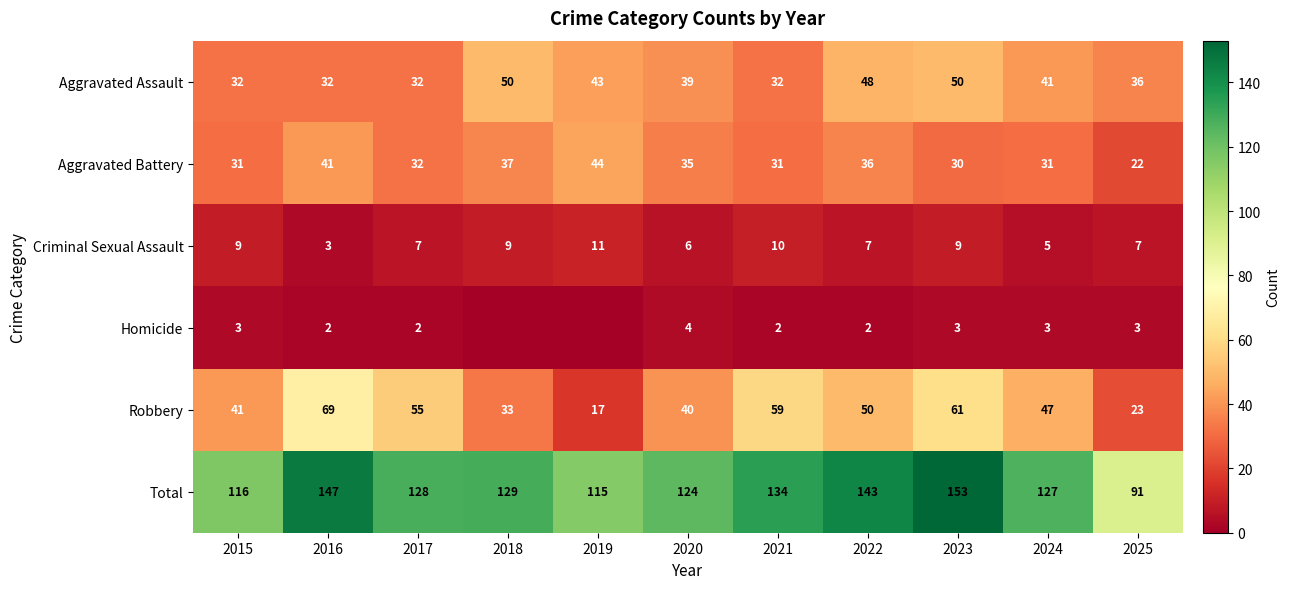

What is the total value across all series at 2015?

232